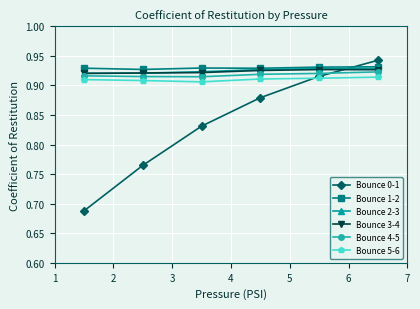

Count the Bounce 5-6 values in the range 0 to 1.

6